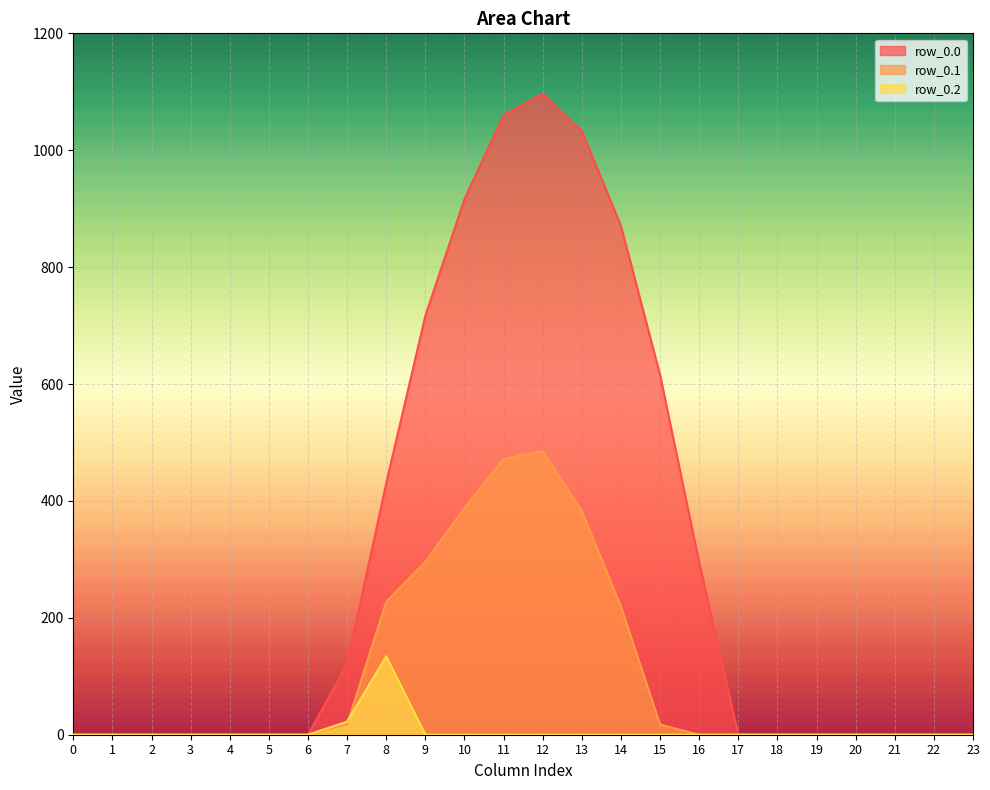

How many categories are shown in the chart?

24